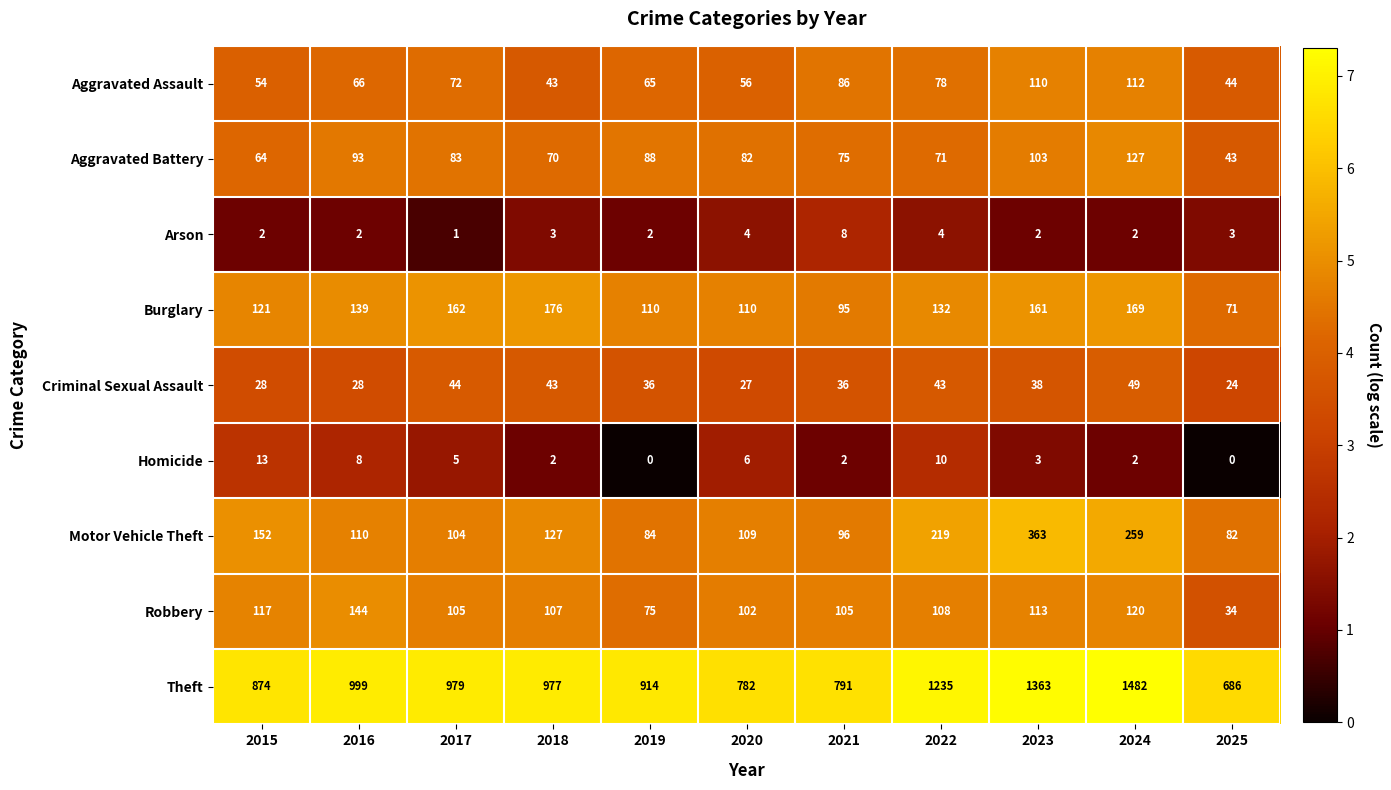

What is the total value across all series at 2023?

2256